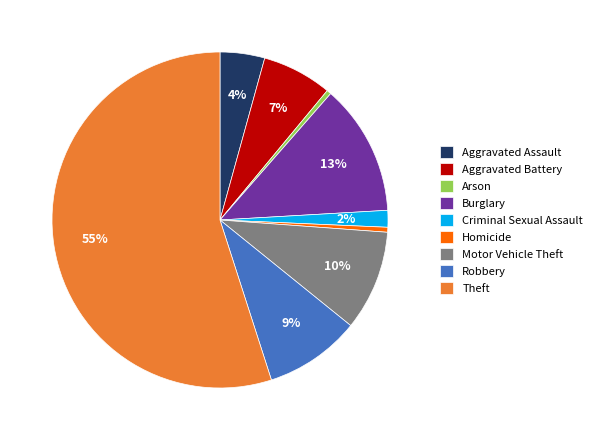

Which category has the biggest portion of the pie?

Theft